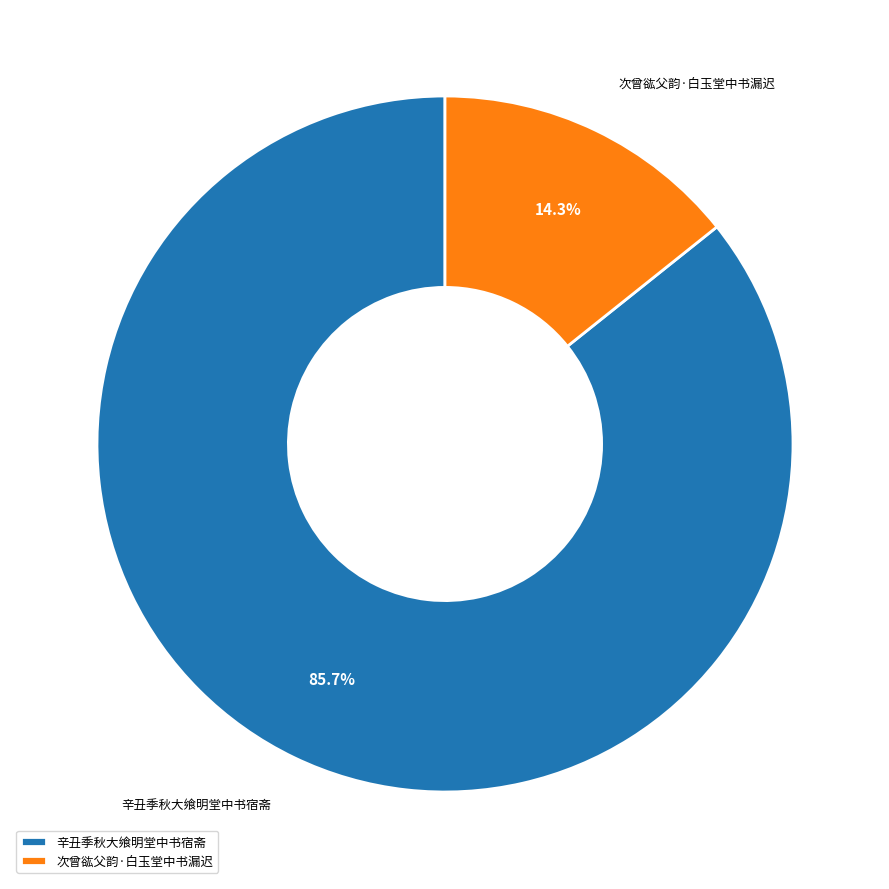

Which category has the smallest portion of the pie?

次曾谹父韵·白玉堂中书漏迟